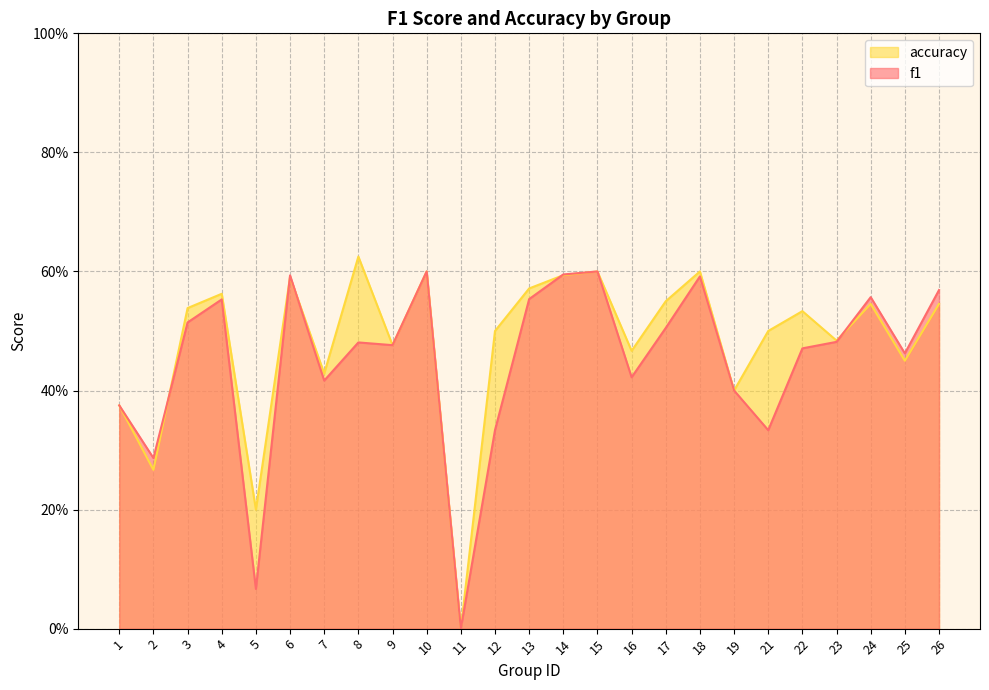

True or false: f1 and accuracy cross at least once.

True